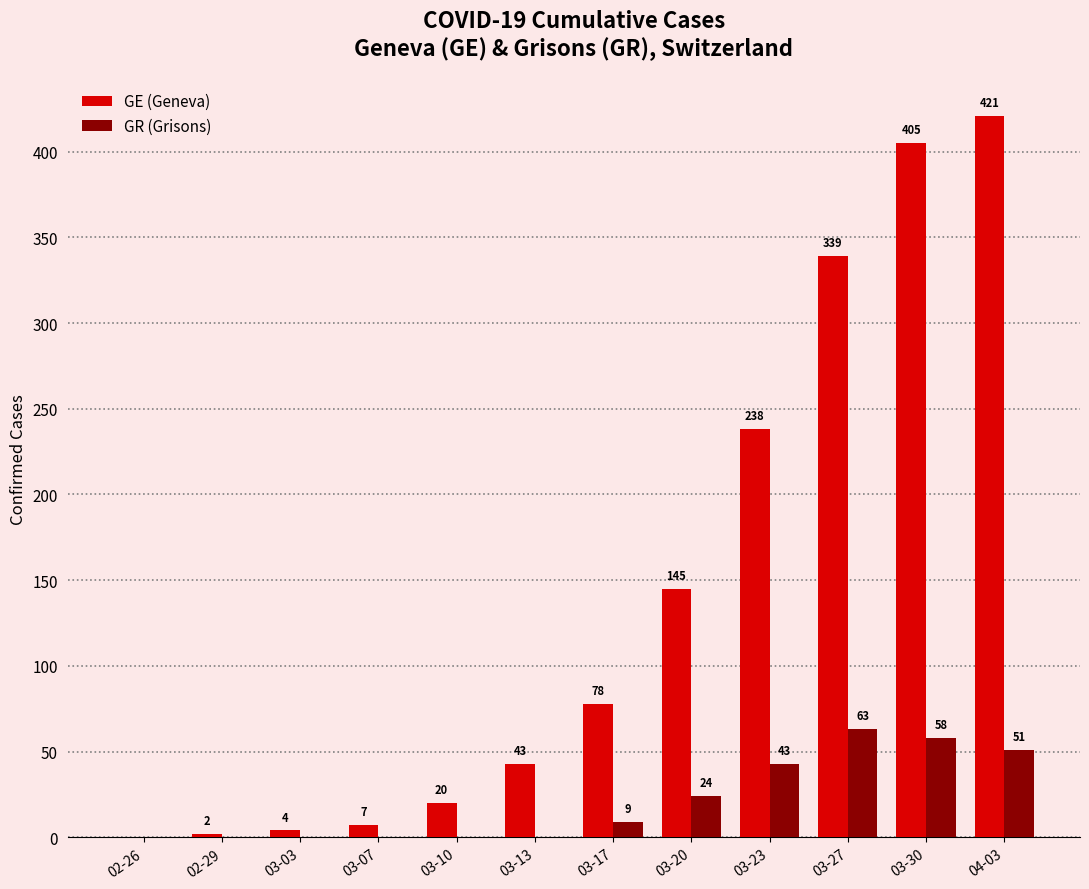

How many data points does each series have?

12